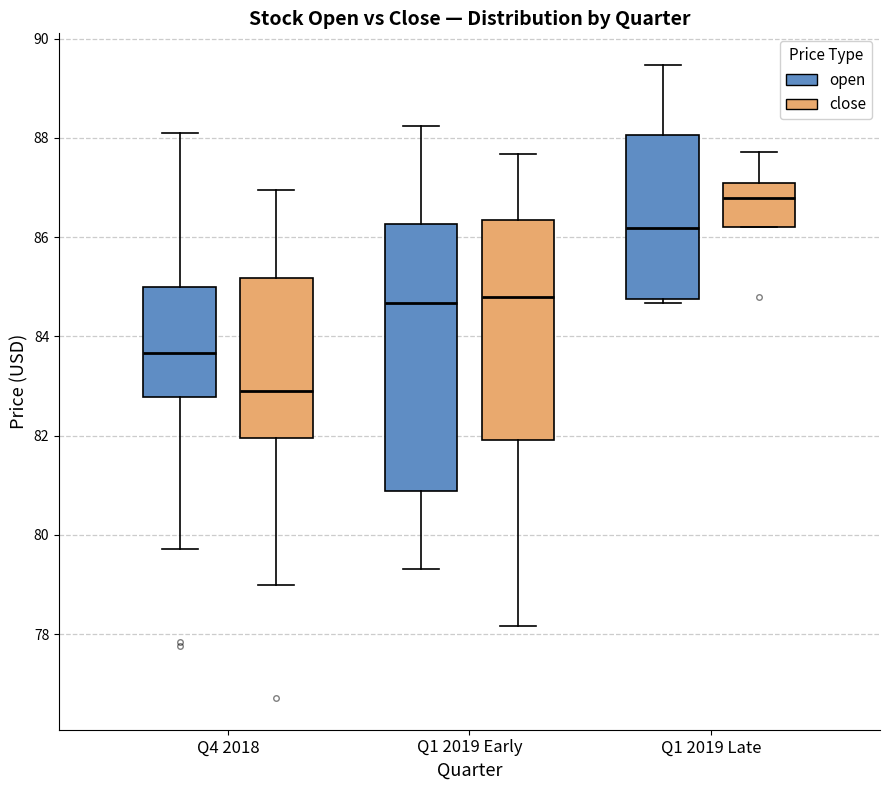

Which box has the lowest median line?

Q4 2018 (close)